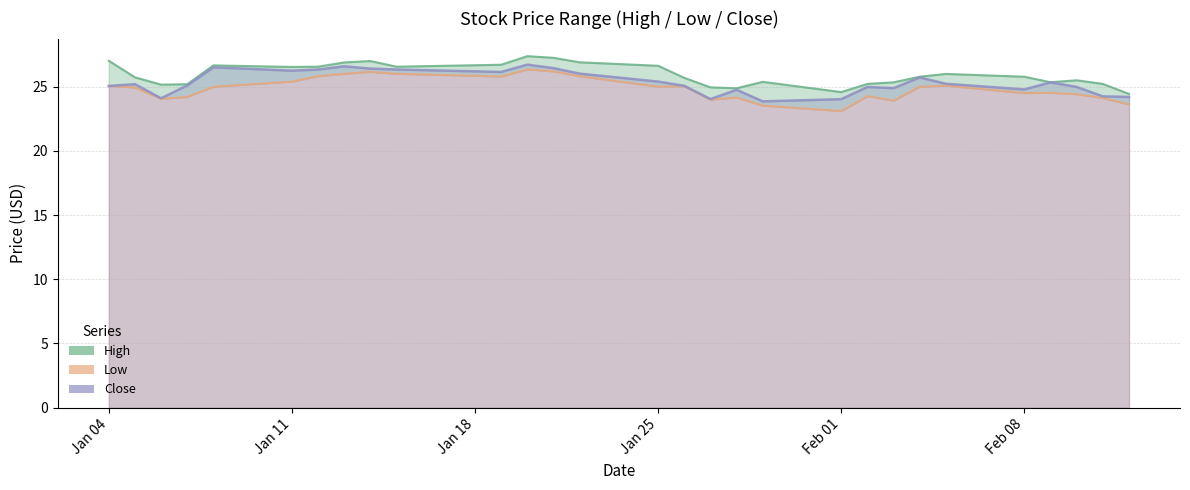

True or false: High and Close cross at least once.

False